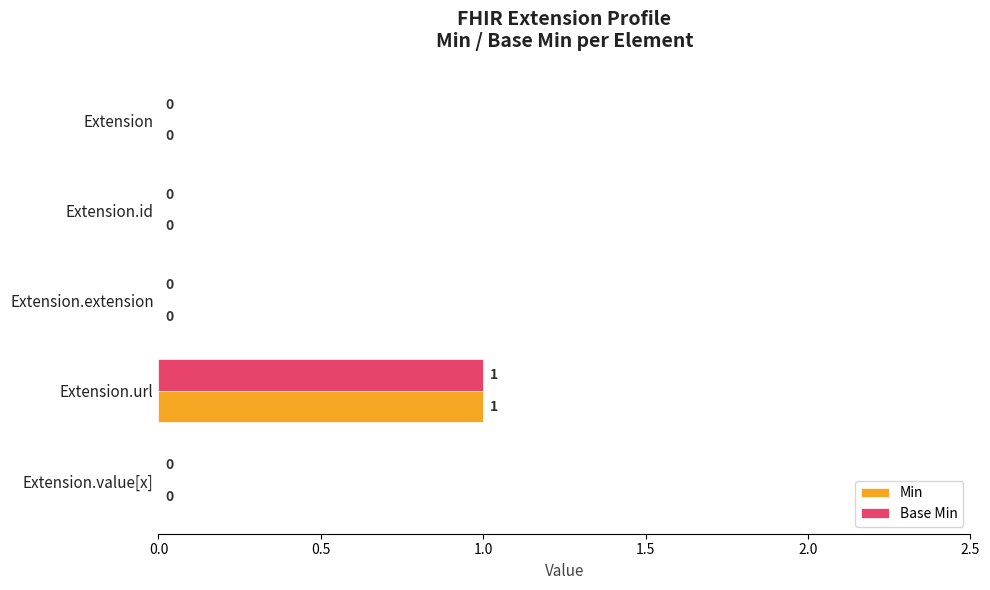

How many Base Min values are between 0 and 1?

5